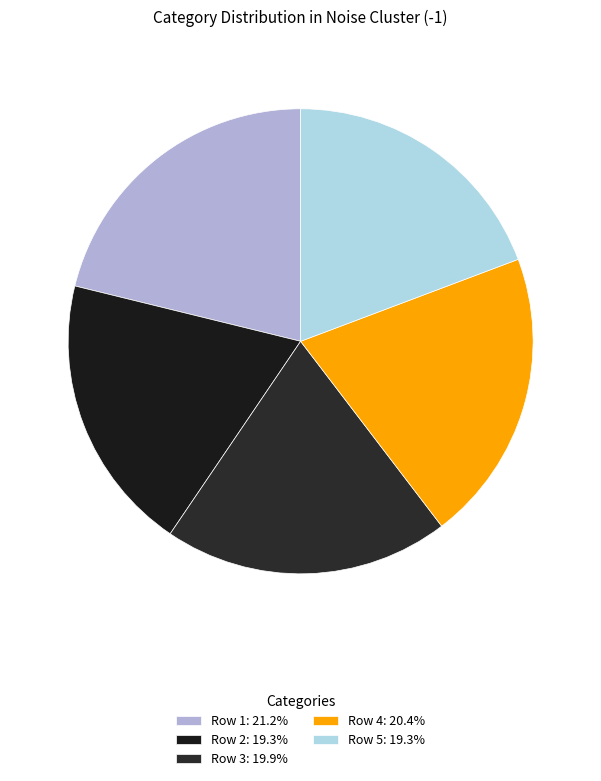

What percentage do Row 2 and Row 1 together represent?

40.5%